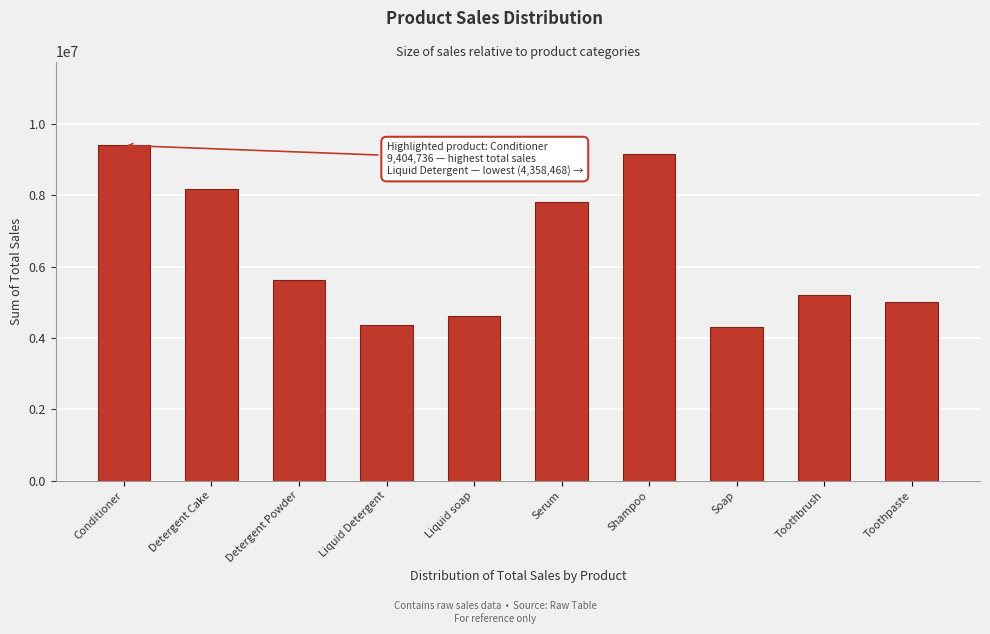

Is it true that the value at Liquid Detergent is 5736309?

False